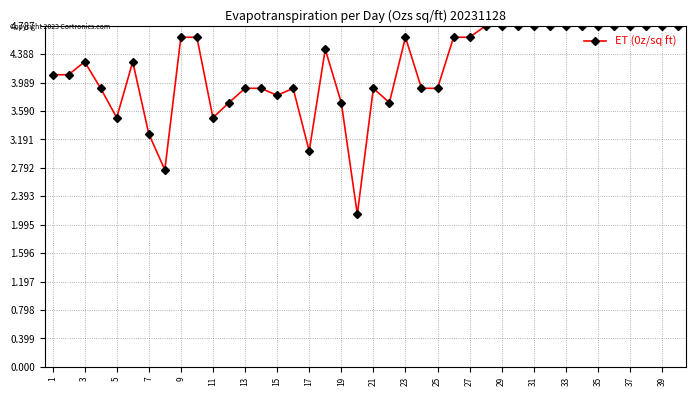

What is the value of the 20th point from the left?

2.1